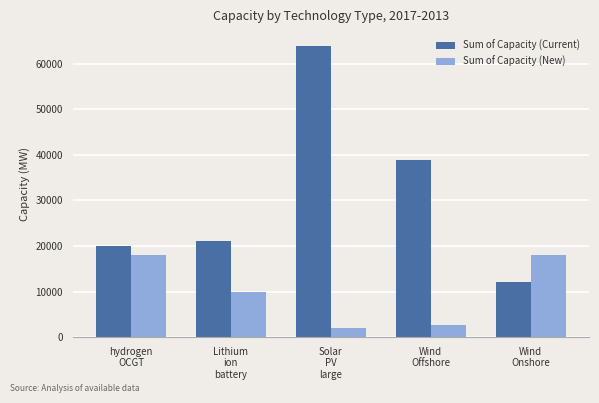

What is the value of the Sum of Capacity (Current) bar at the 1st from the left?

20000